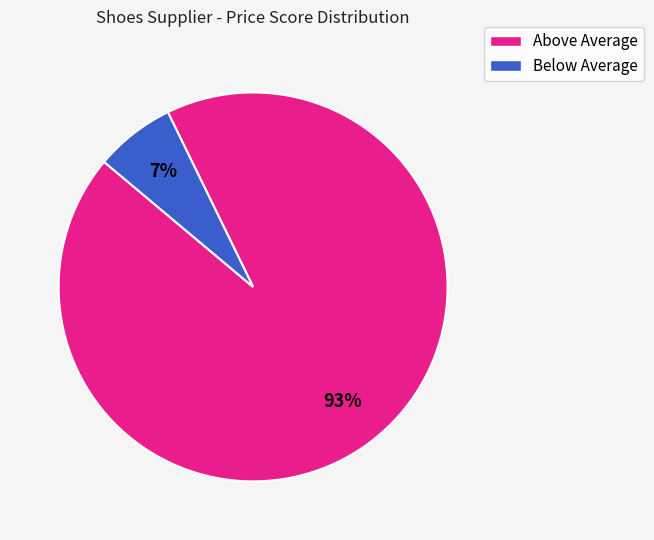

Is there a majority slice in this chart?

Yes